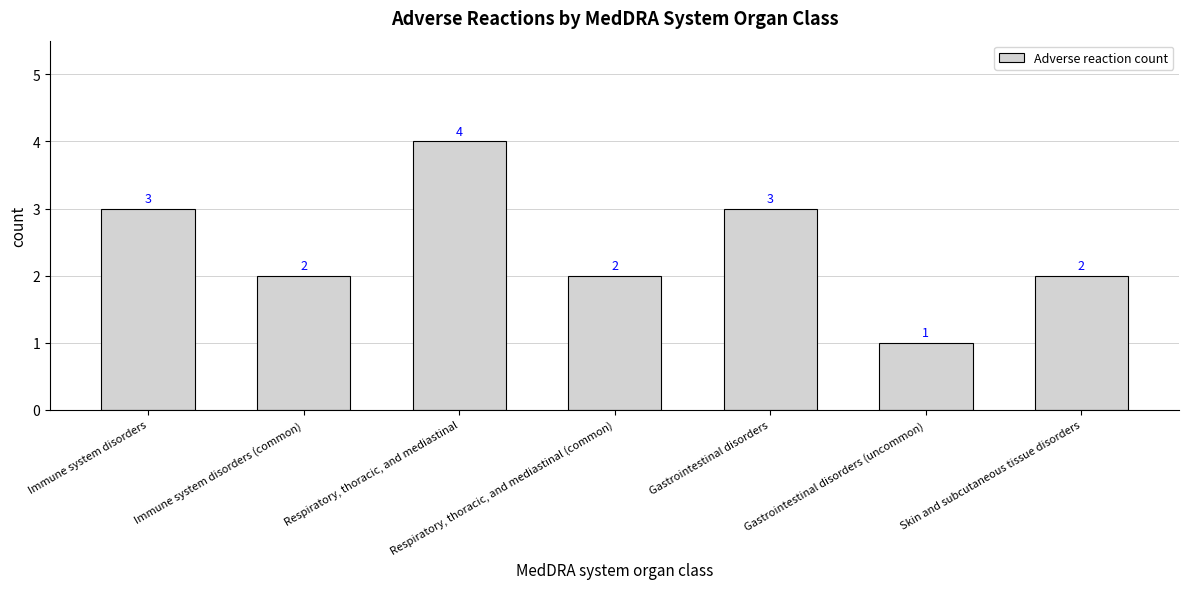

At which category does the chart reach its minimum across all series?

Gastrointestinal disorders (uncommon)